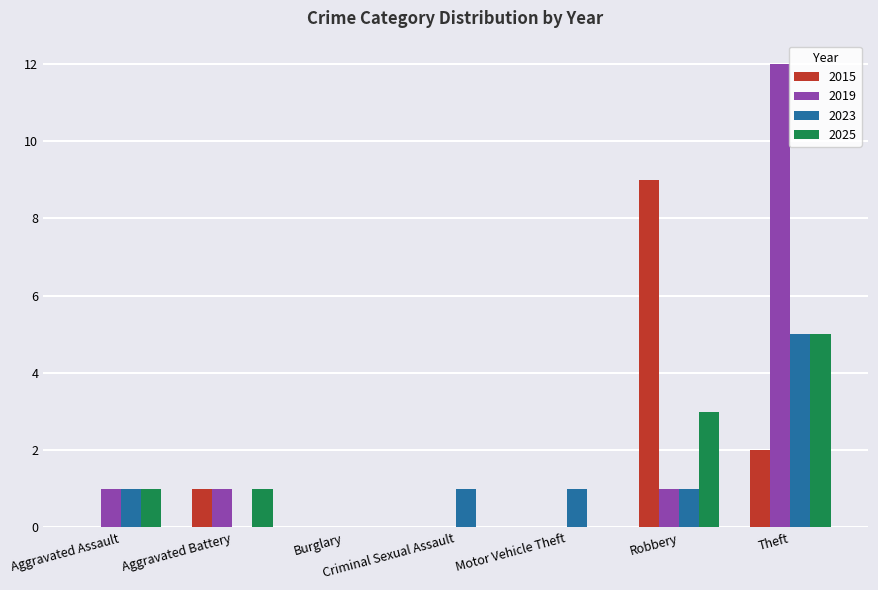

Count the number of categories in the chart.

7